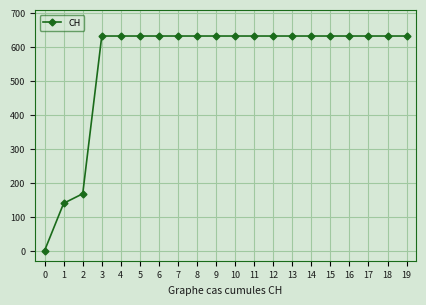

Is it true that the value at 4 is 631?

True